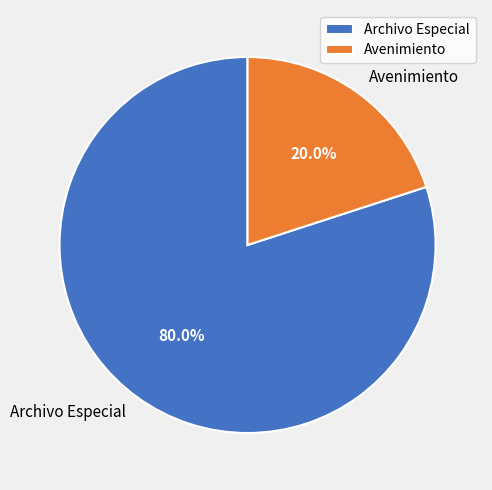

Which category has the smallest portion of the pie?

Avenimiento